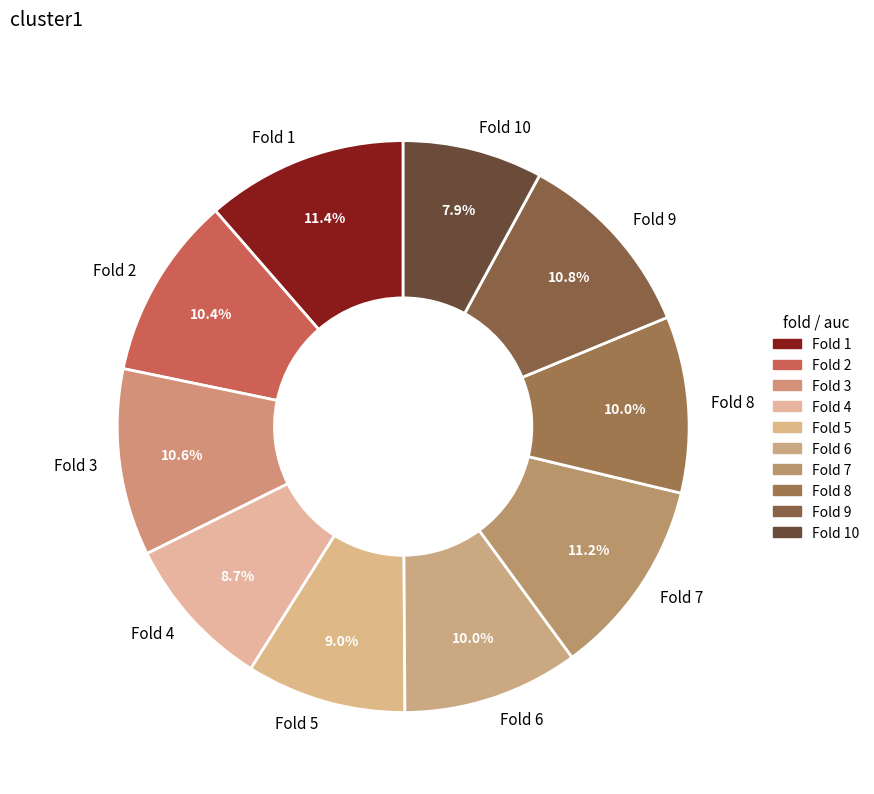

To the nearest percent, what is the combined percentage of Fold 4 and Fold 1?

20%